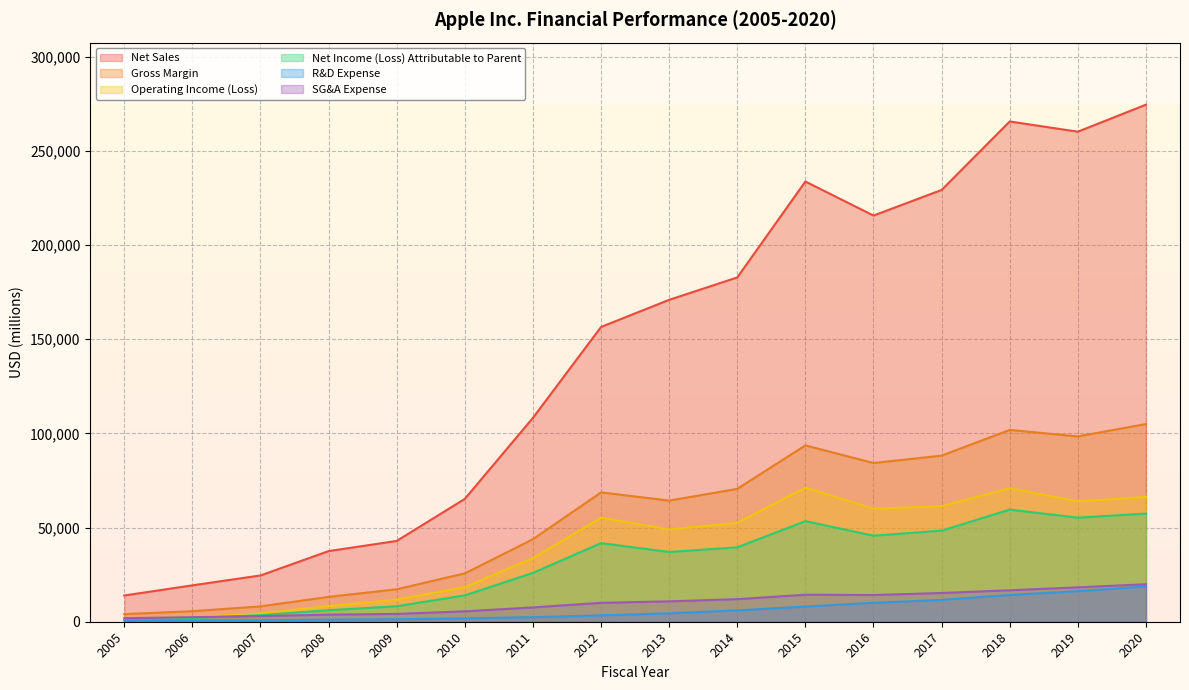

What is the approximate value of SG&A Expense at 2006?

2433